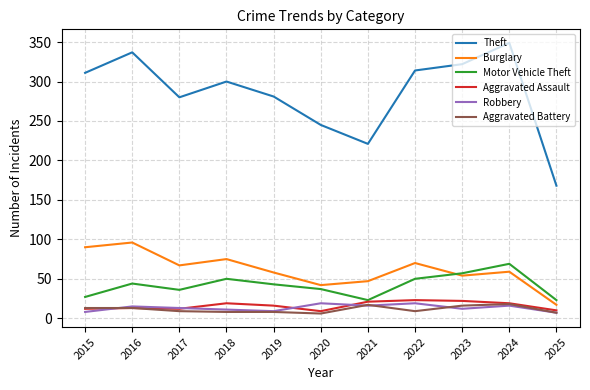

What is the smallest value displayed?

6